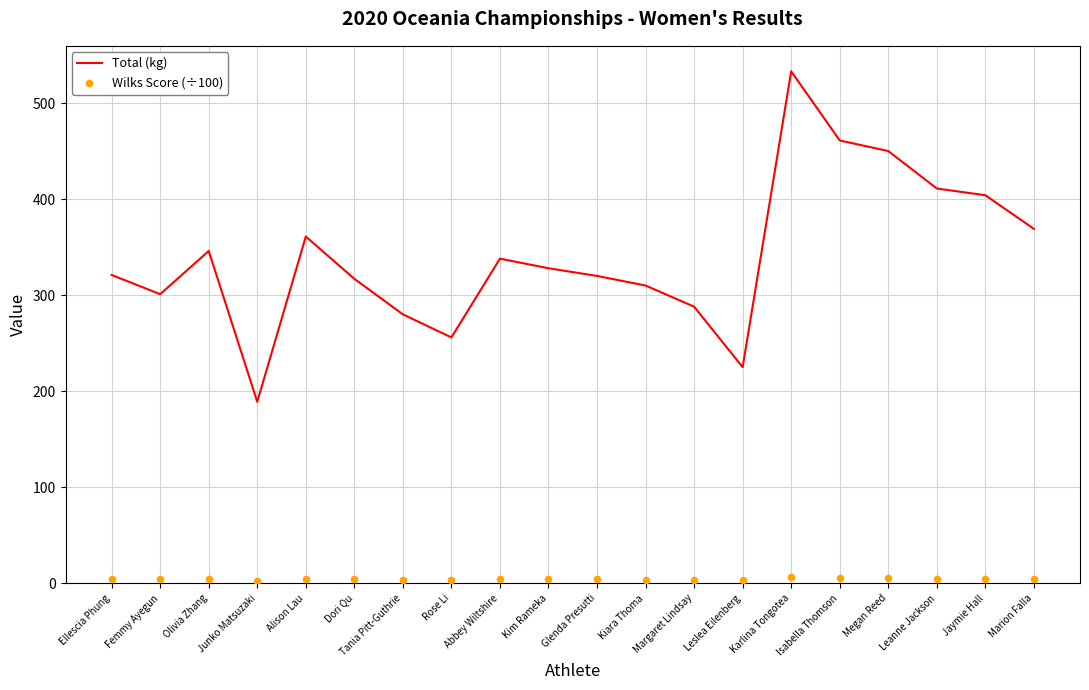

At how many categories does at least one series exceed 144?

20